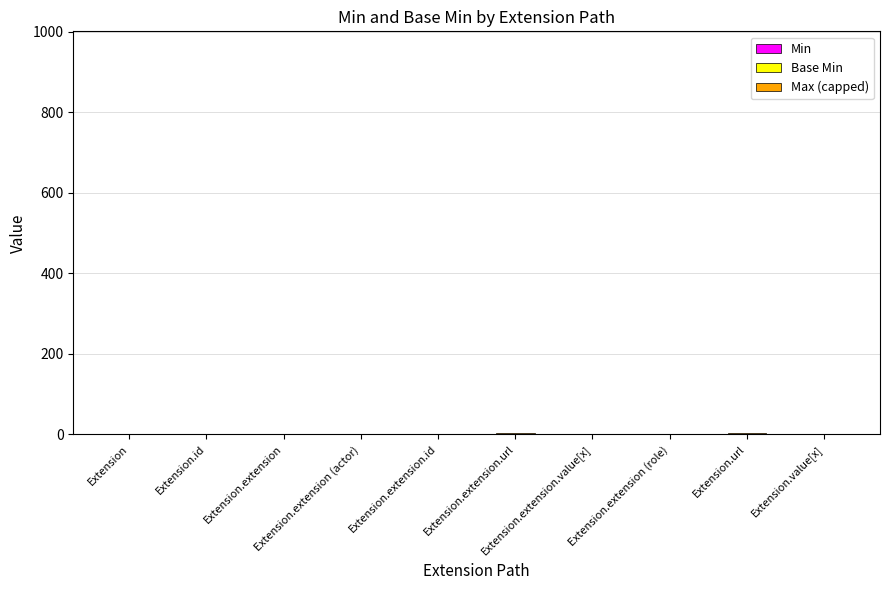

The Min series shows 0 at Extension. True or false?

False